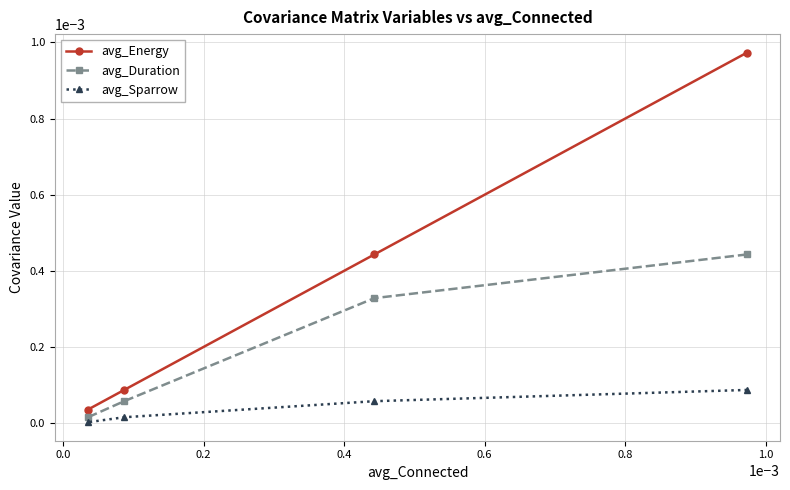

True or false: avg_Duration and avg_Energy cross at least once.

False